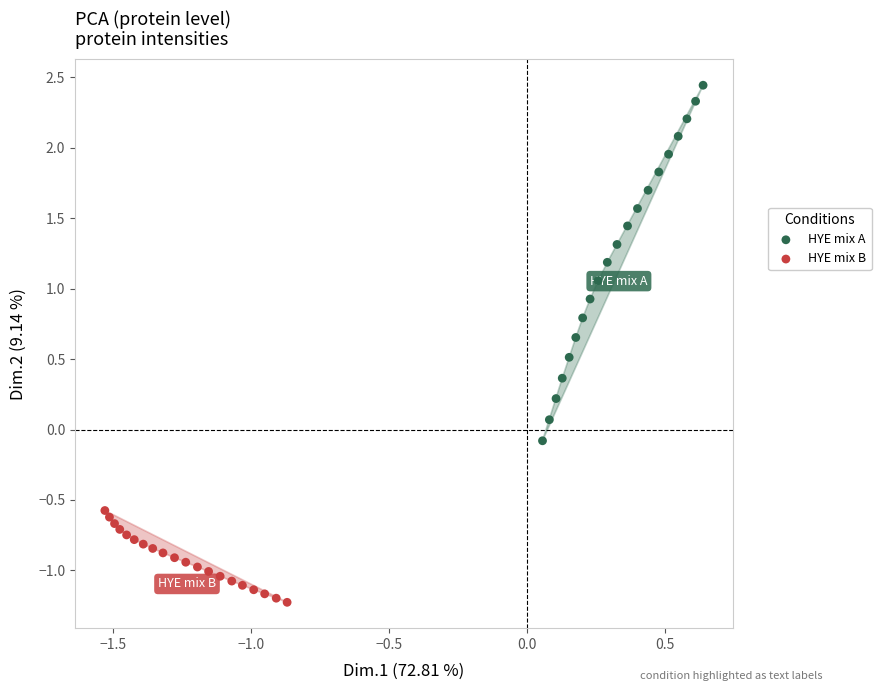

Which series has the largest Y range (max minus min)?

HYE mix A